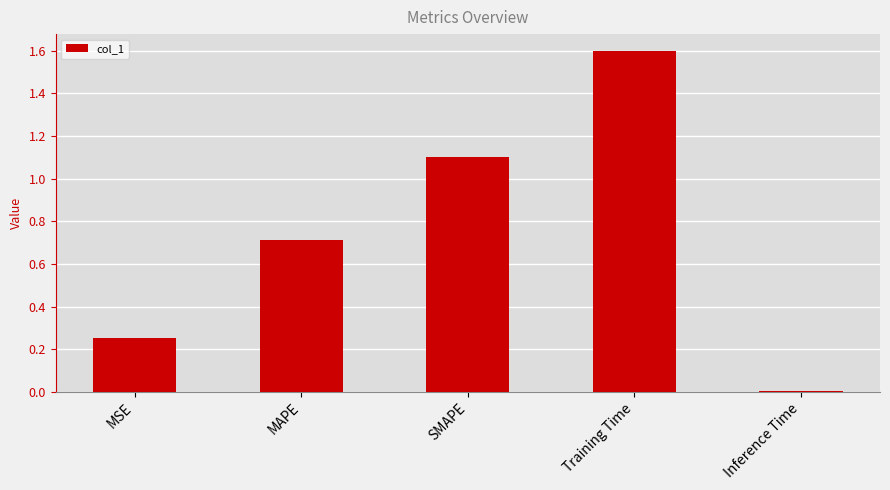

What position from the left is MAPE?

2